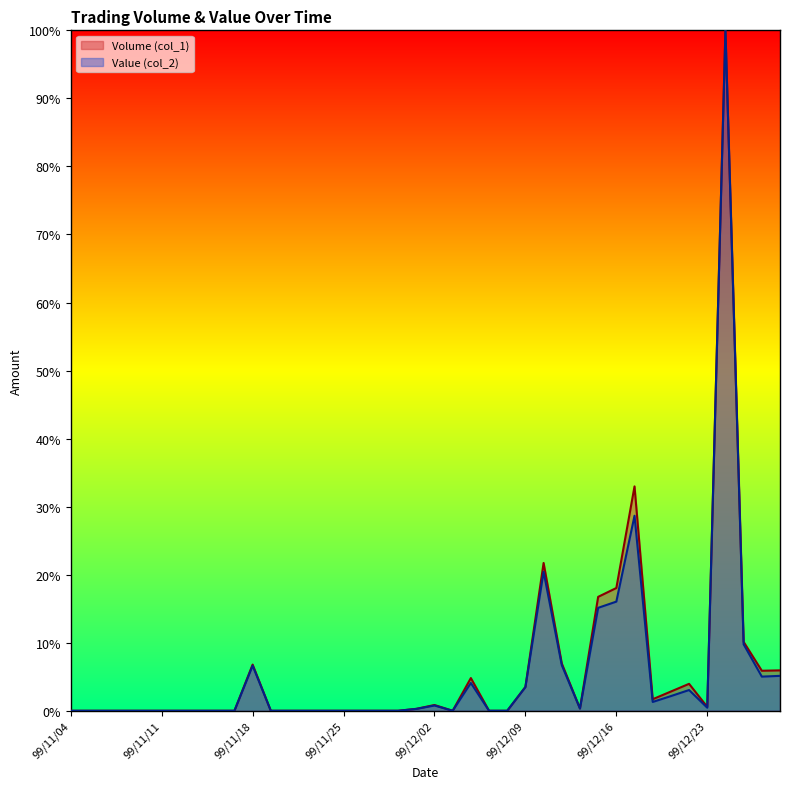

At how many categories does at least one series exceed 18?

4